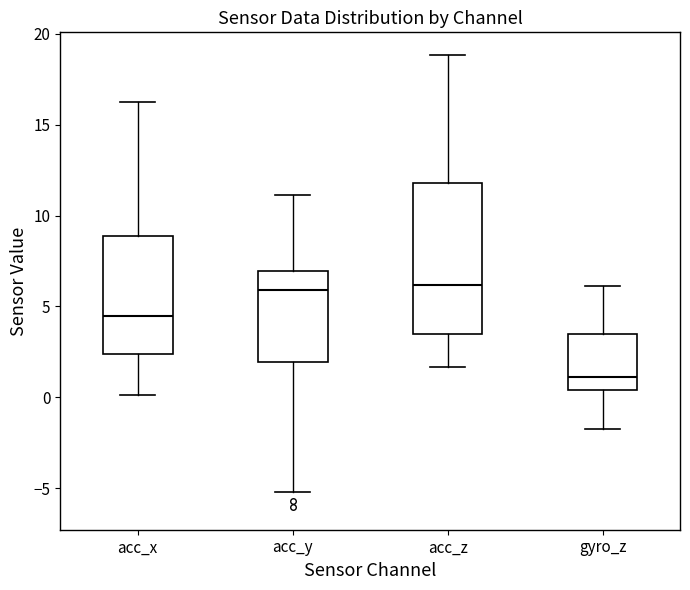

Reading left to right, transcribe this box plot: for each box, give where its median line is, the range the box spans, and where its two whiskers end, as read against the y-axis. The values are not printed on the chart, so give them approximately, as read against the axis.

acc_x: median 4.5, box 2.5 to 9.0, whiskers 0.0 to 16.0
acc_y: median 6.0, box 2.0 to 7.0, whiskers -5.0 to 11.0
acc_z: median 6.0, box 3.5 to 12.0, whiskers 1.5 to 19.0
gyro_z: median 1.0, box 0.5 to 3.5, whiskers -1.5 to 6.0